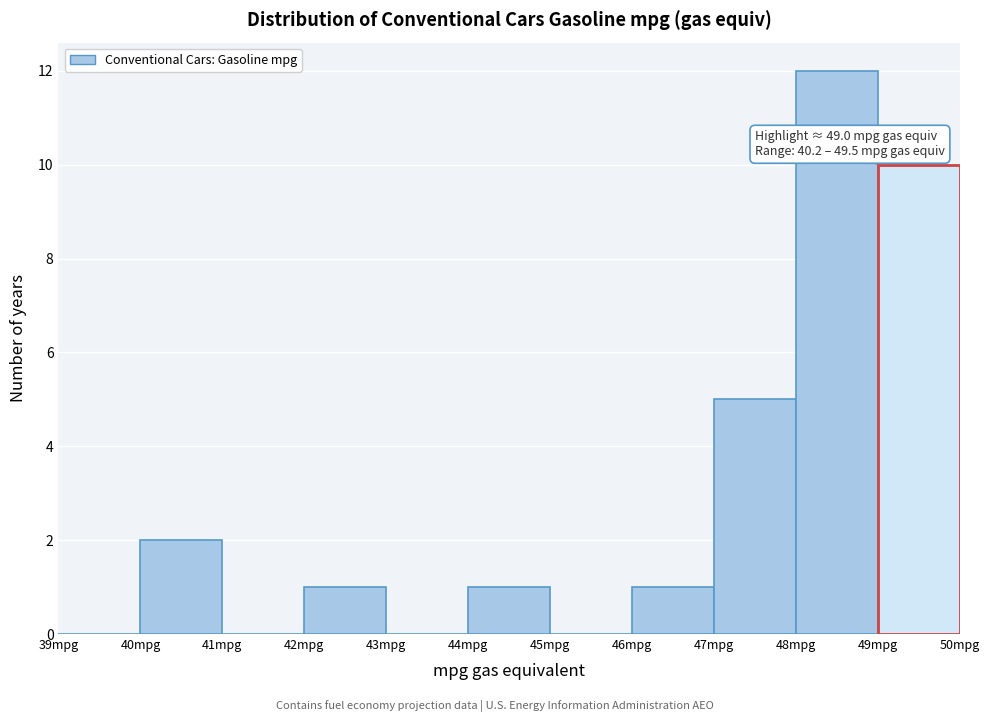

Over which range of the x-axis is the bar tallest?

48 to 49